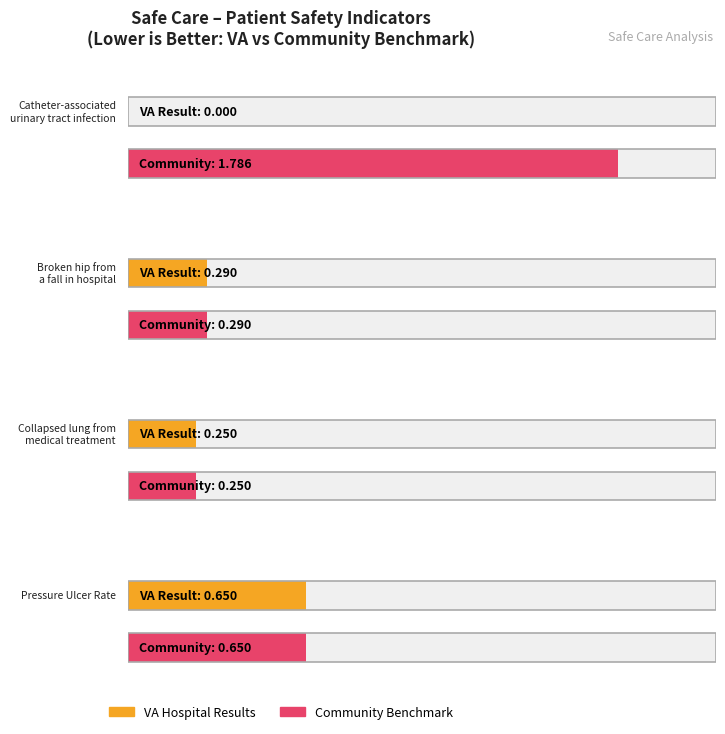

The VAHospitalResults series shows 1.1 at Pressure Ulcer Rate. True or false?

False